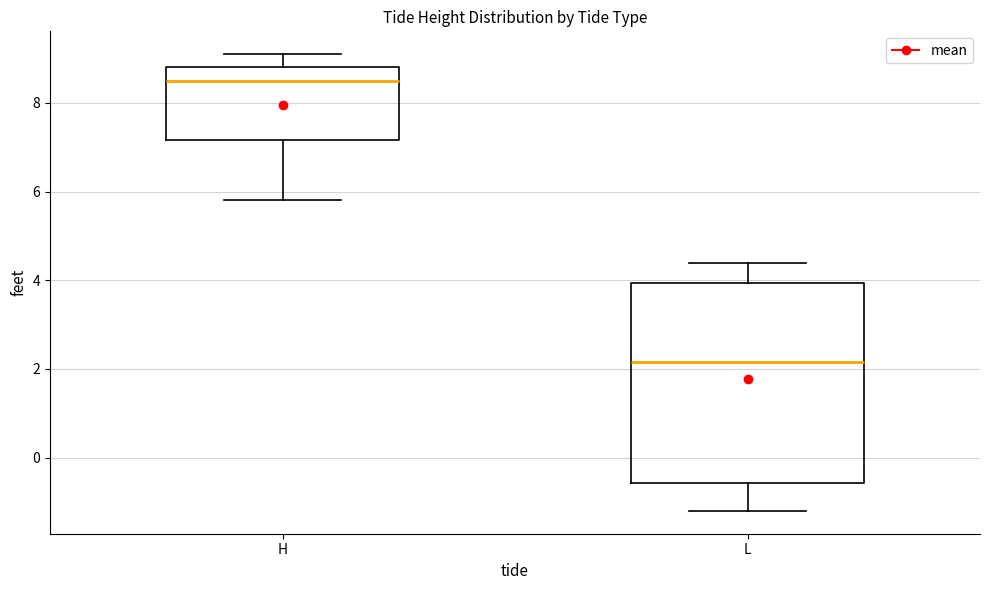

Which box's median line is the highest?

H